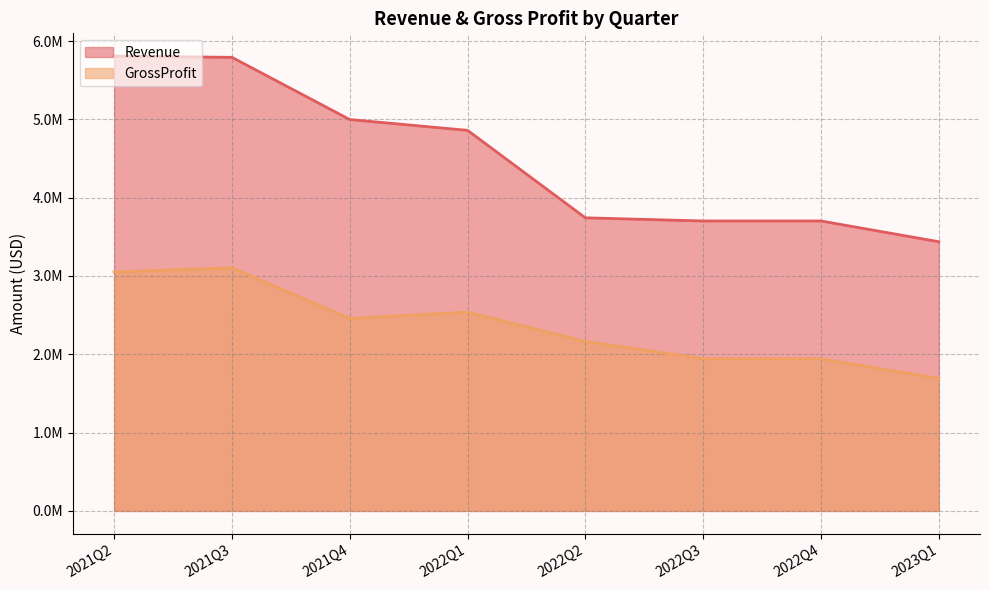

True or false: GrossProfit and Revenue cross at least once.

False